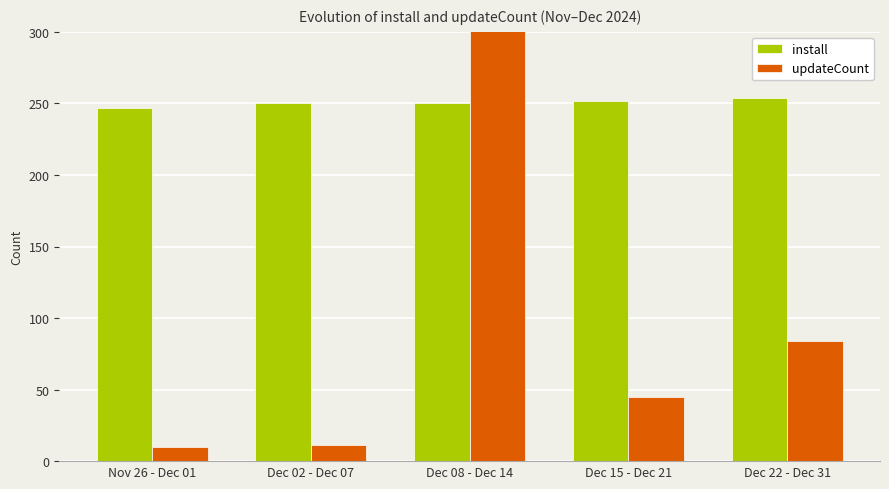

Which series has the widest spread of values?

updateCount